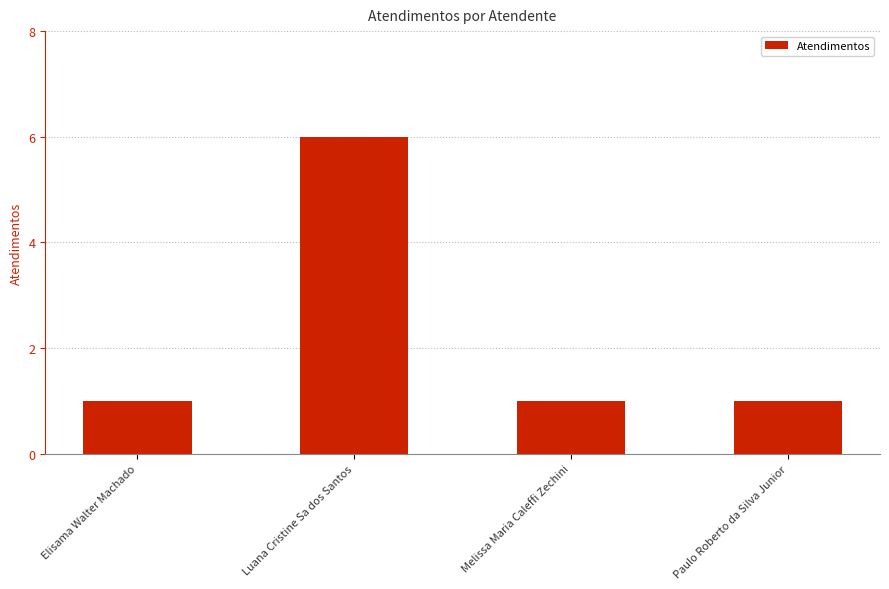

Reading left to right, transcribe all the data shown in this chart.

1	6	1	1